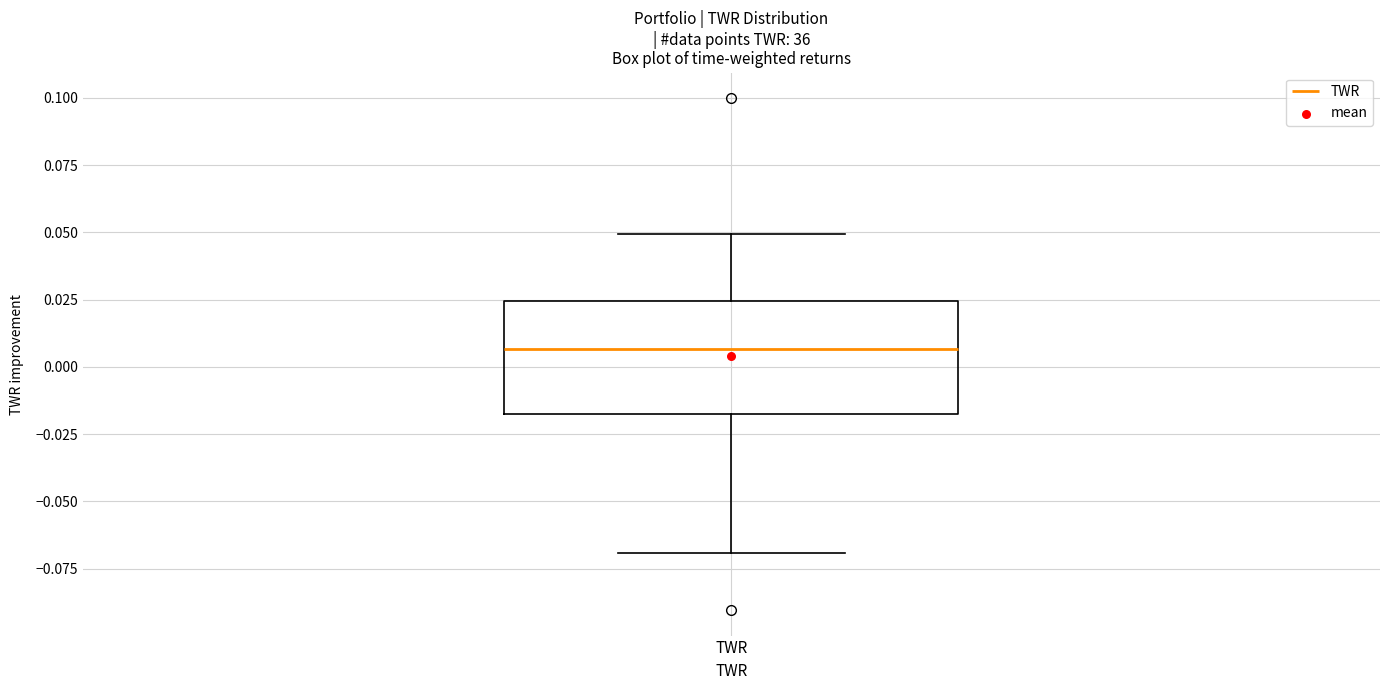

Where does the lower whisker of the box for TWR end on the y-axis? The values are not printed on the chart, so give them approximately, as read against the axis.

-0.070